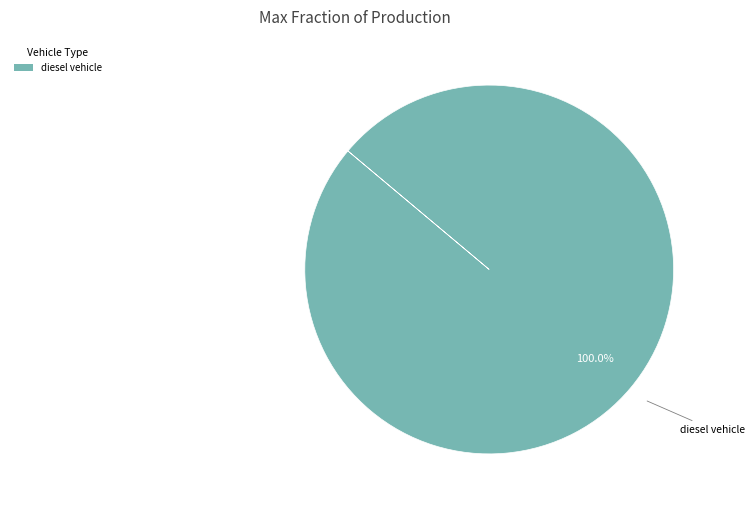

Is there any slice that represents more than half of the pie?

Yes